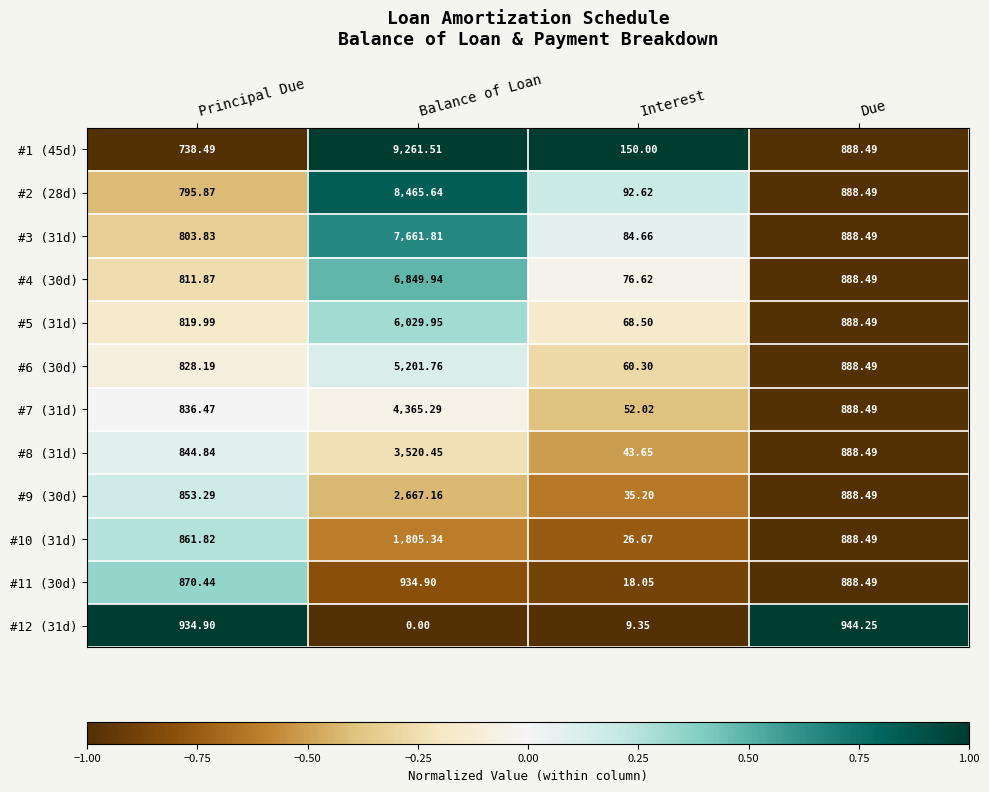

Rank the categories by #8 (31d) value from lowest to highest.

Interest, Principal Due, Due, Balance of Loan